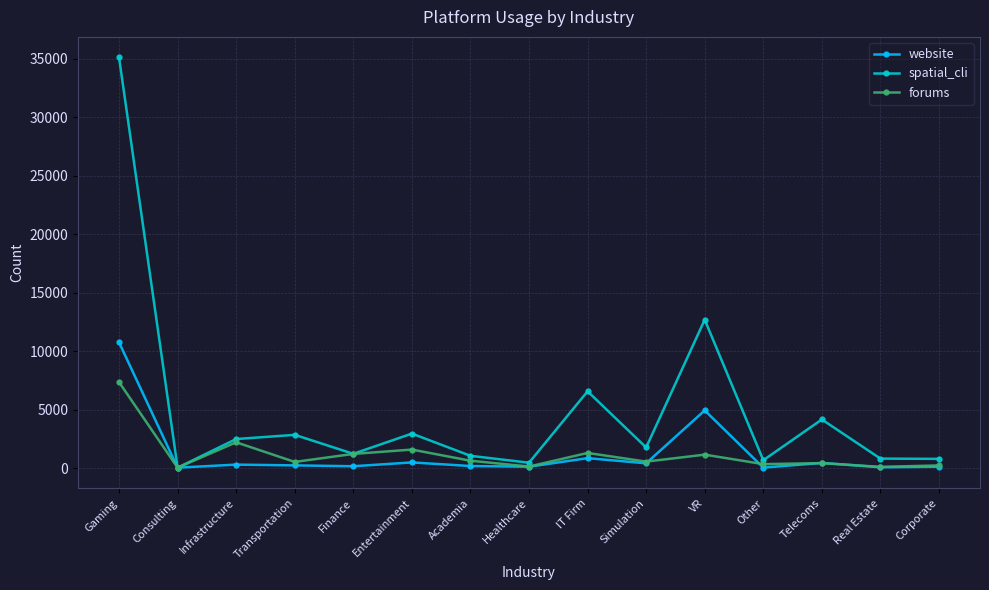

What is the spread (max minus min) of values at IT Firm?

5714